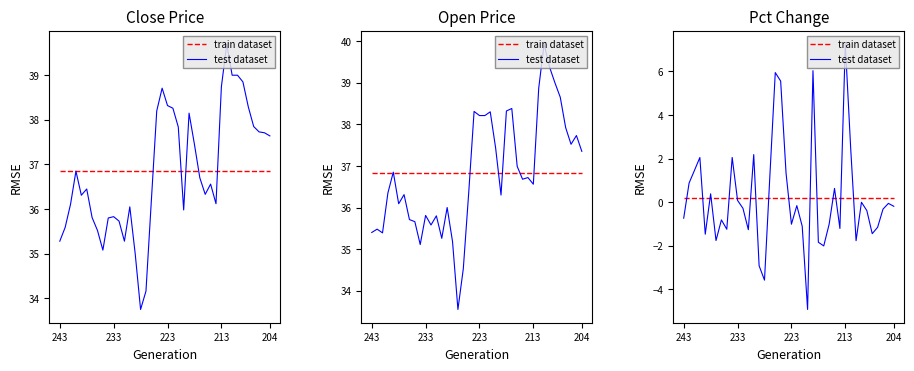

Which series has the largest range (max minus min)?

test dataset